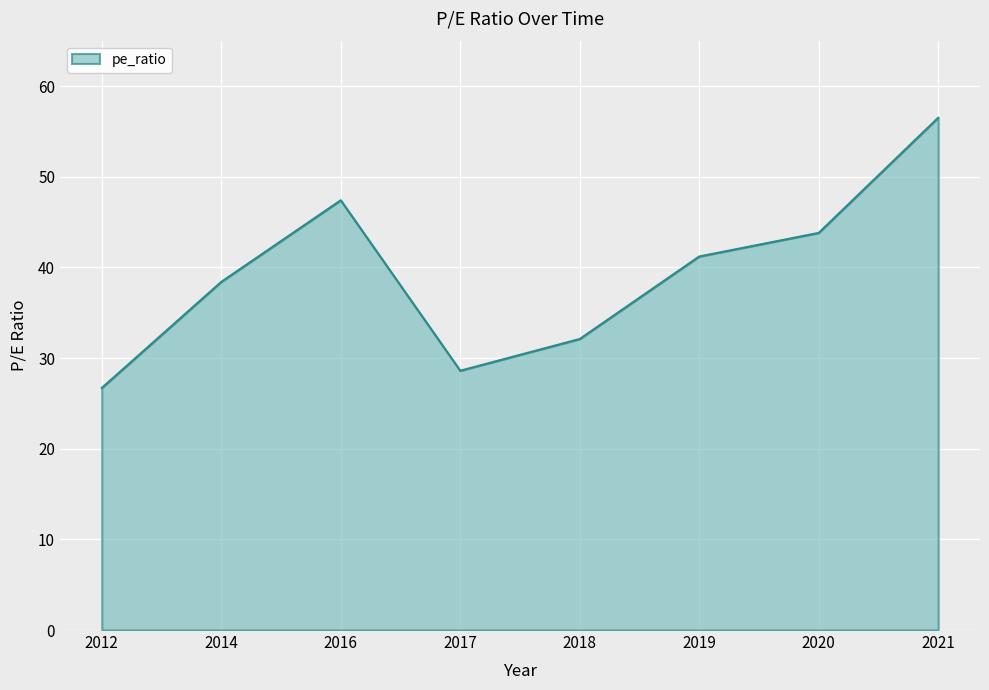

What is the sum of the values at 2012 and 2021?

83.2